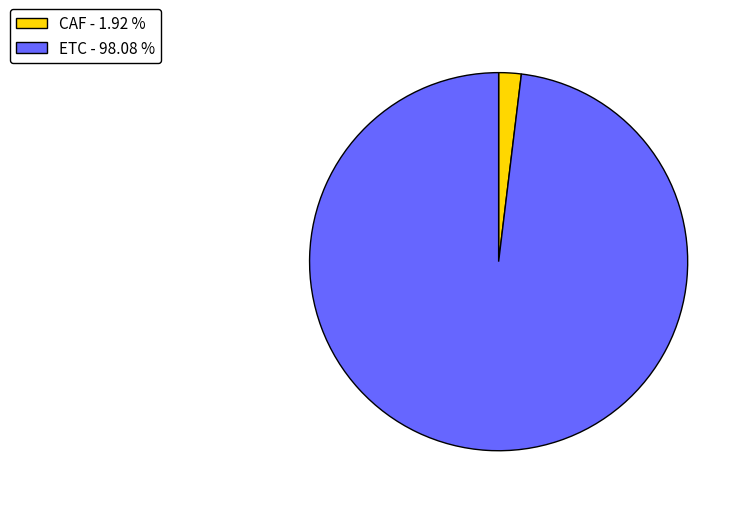

Which category has the biggest portion of the pie?

ETC